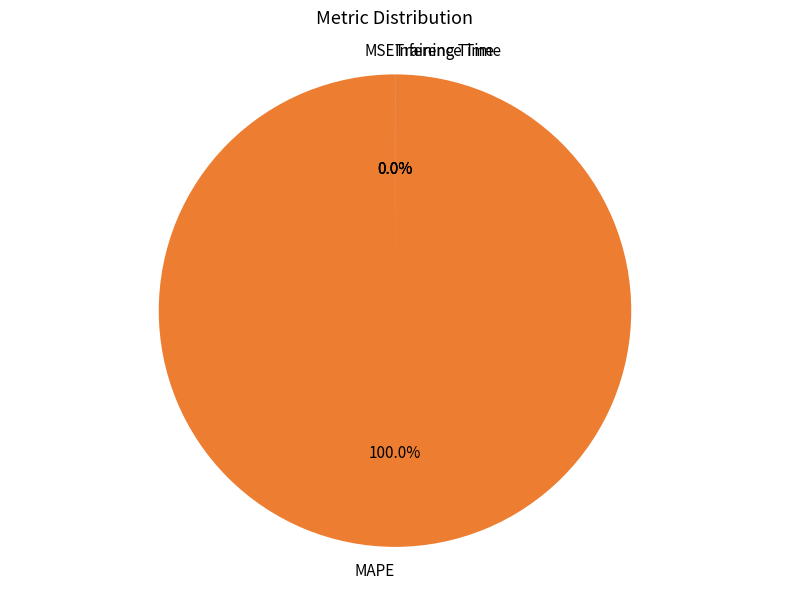

Which slice is the largest?

MAPE